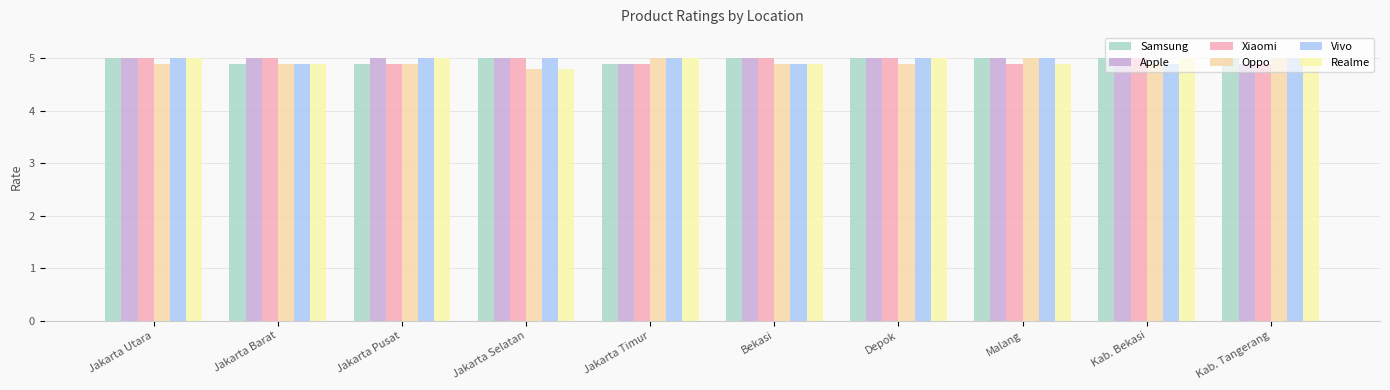

What is the value of the Oppo bar at the 2nd from the left?

4.9